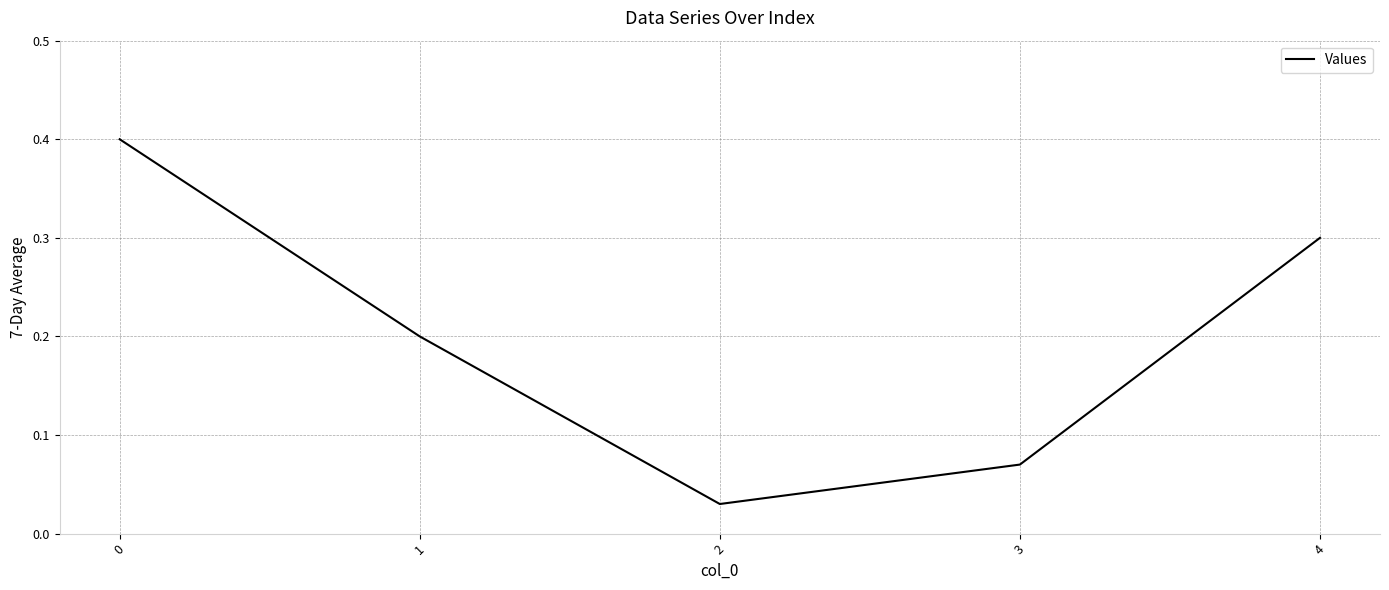

True or false: the data has more than 0 interior local peaks.

False